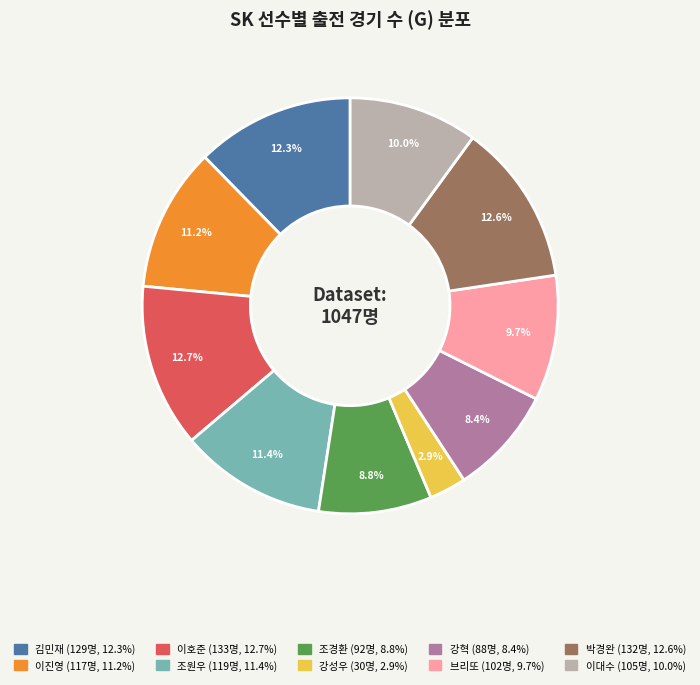

To the nearest percent, what percentage of the pie is 강혁?

8%